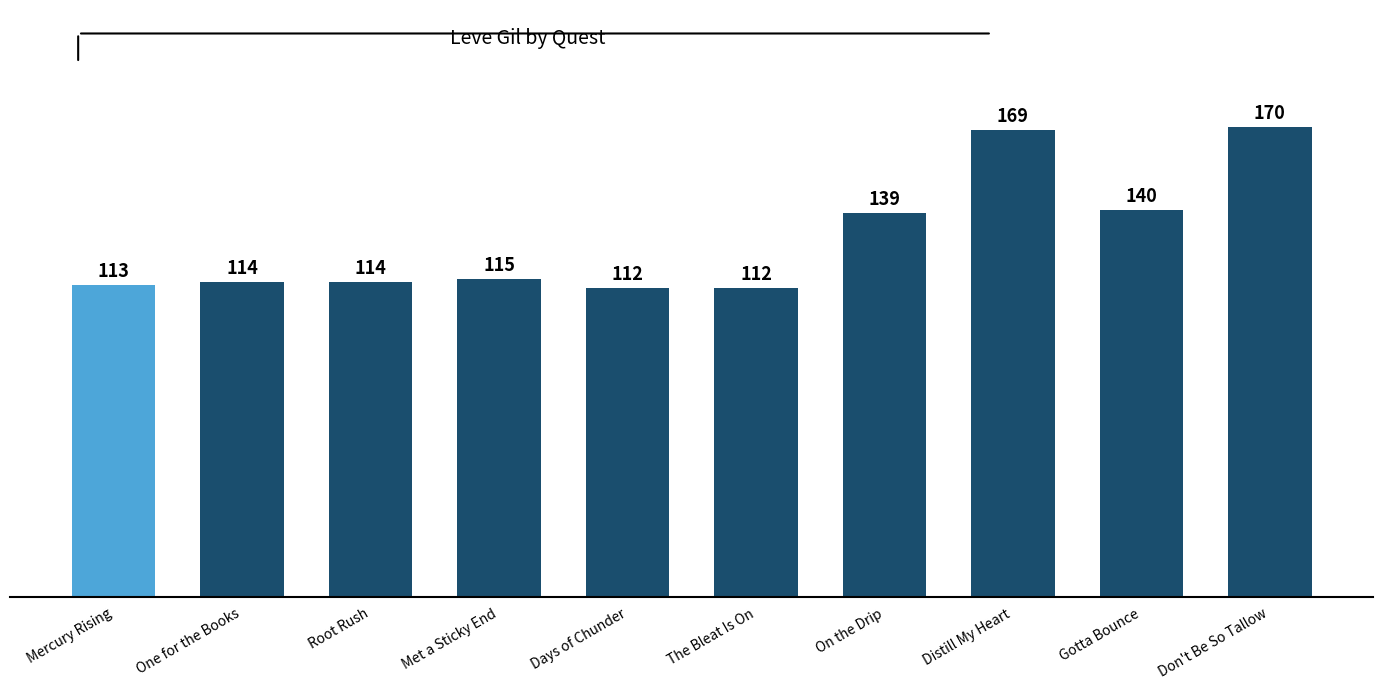

What is the change in value from Mercury Rising to Met a Sticky End?

+2